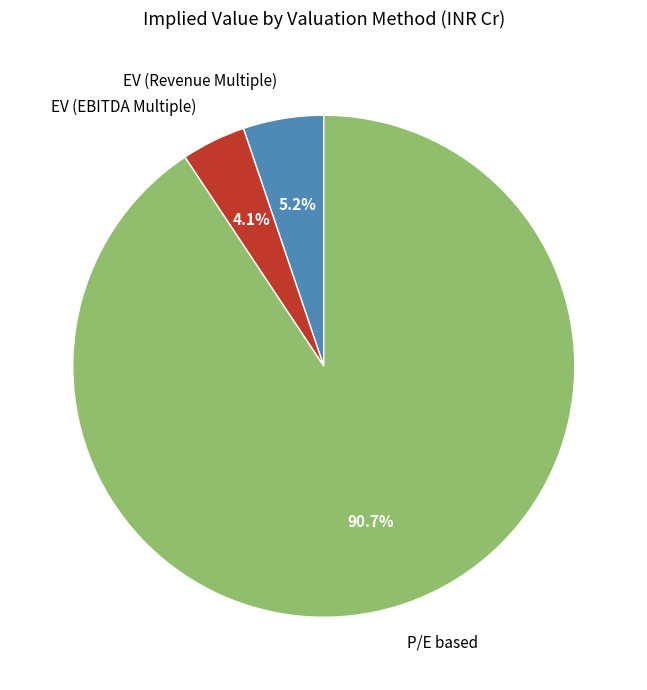

Which has a higher value, P/E based or EV (EBITDA Multiple)?

P/E based